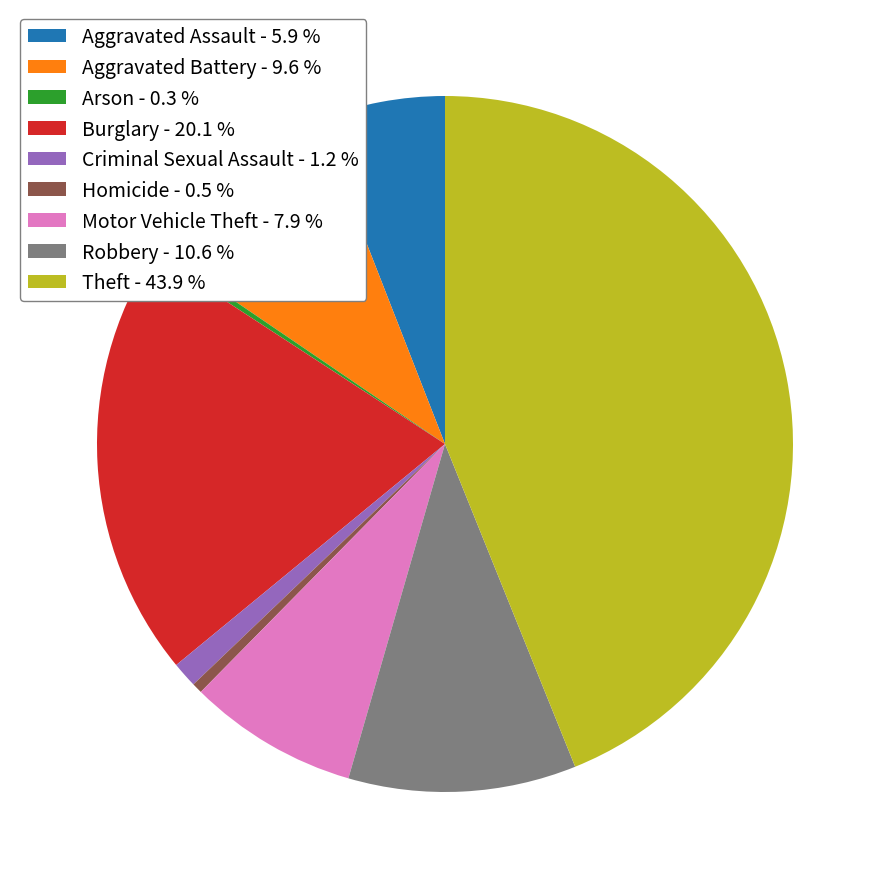

Does any single category account for the majority?

No